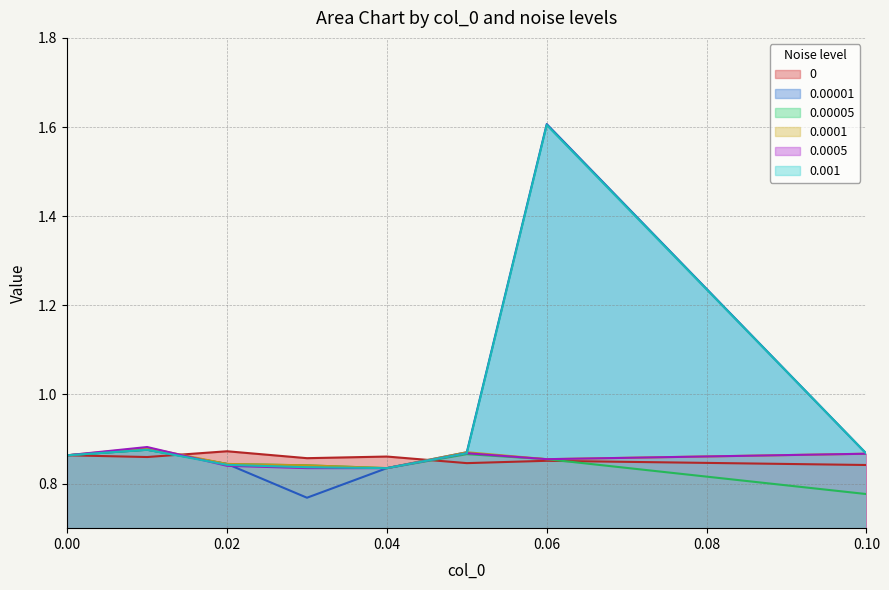

Which series ends up on top after the final intersection of 0 and 0.0001?

0.0001